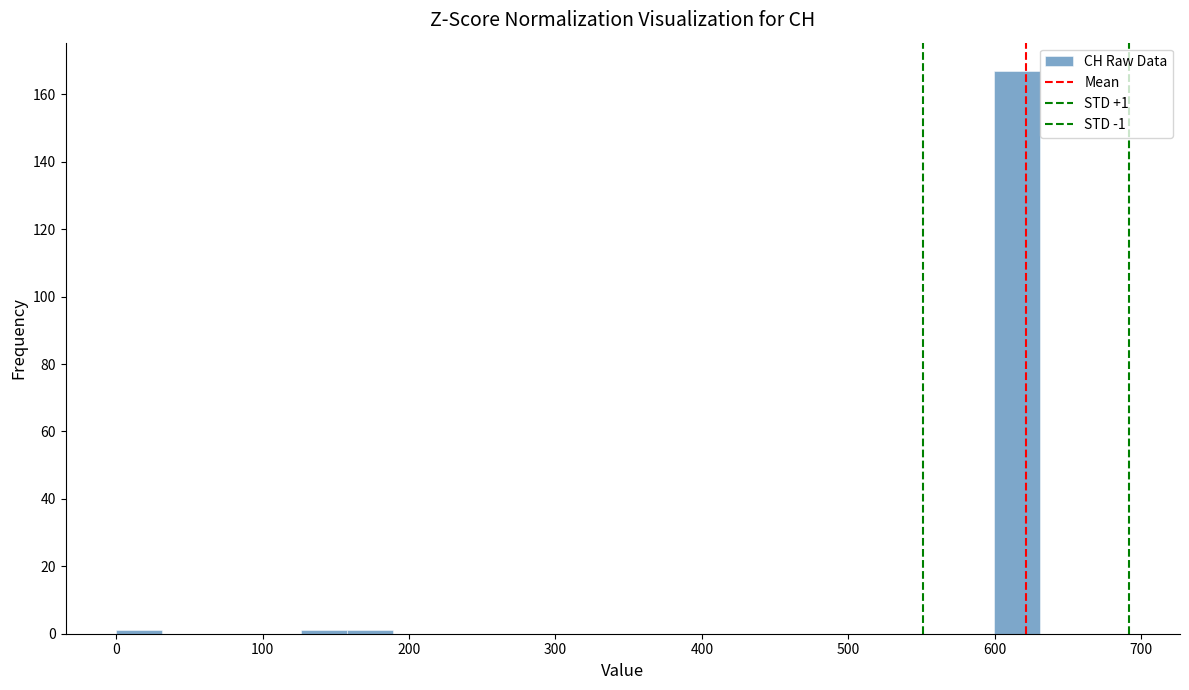

Around what value on the x-axis is the tallest bar? Give the approximate position of its centre, as read against the axis.

620